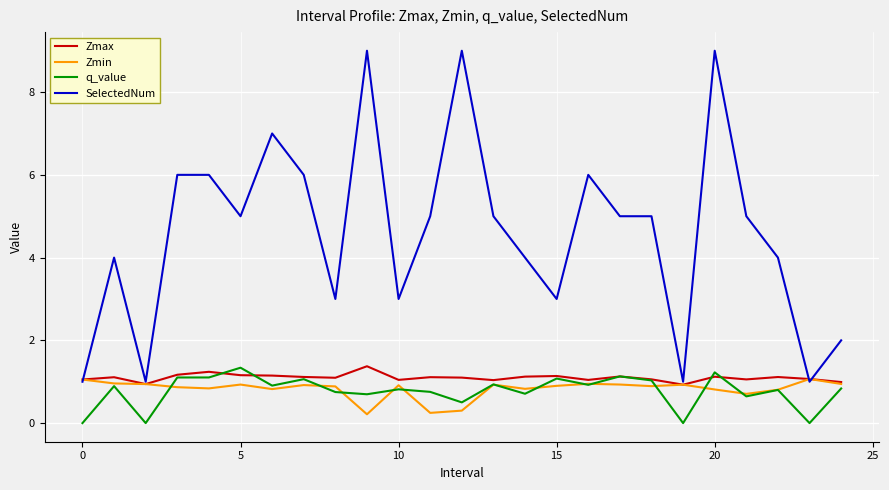

Is this an area chart (filled region under the line)?

No